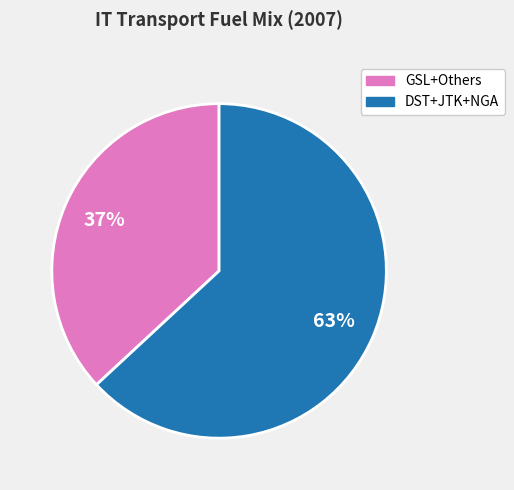

To the nearest percent, what is the difference between the largest and smallest slice percentages?

26%